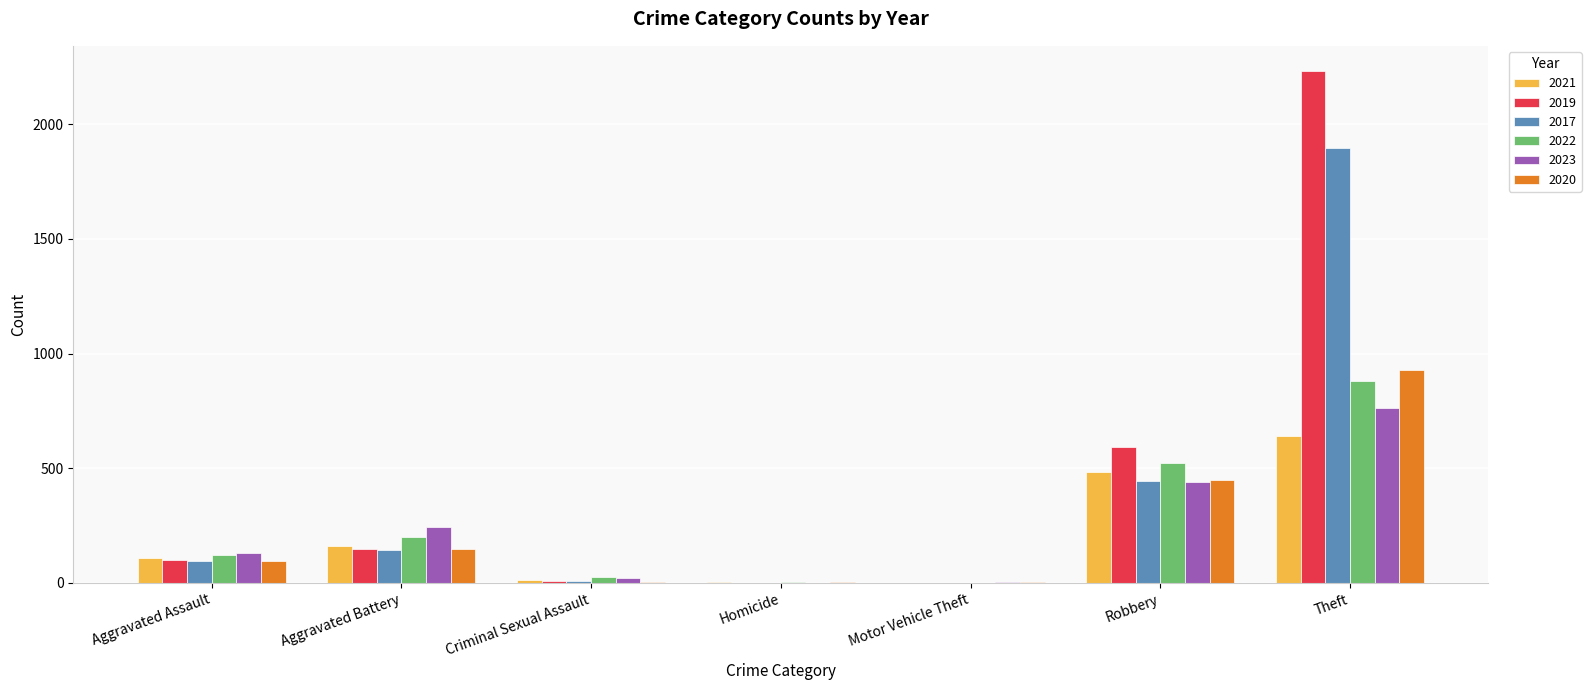

What is the sum of the 2017 values at Aggravated Battery and Robbery?

588